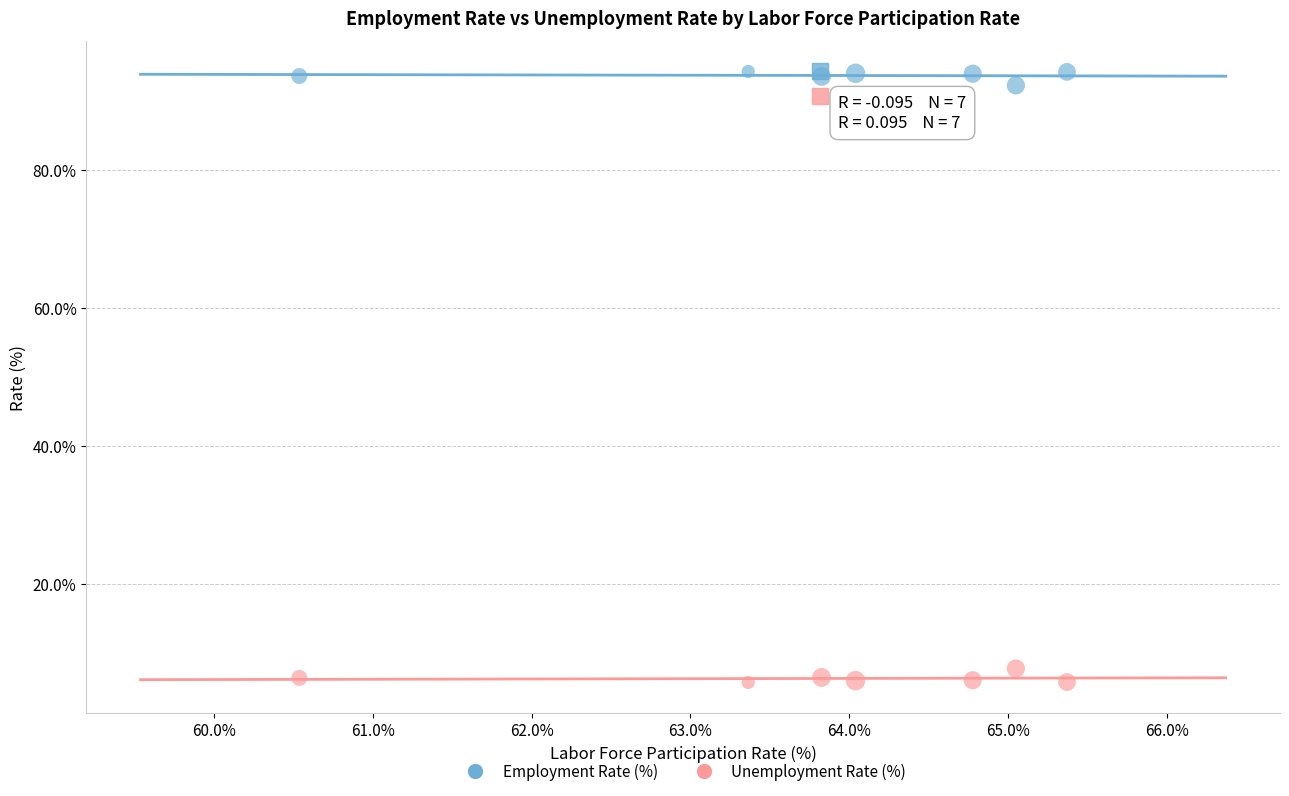

Which series contains the highest Y value?

Employment Rate (%)